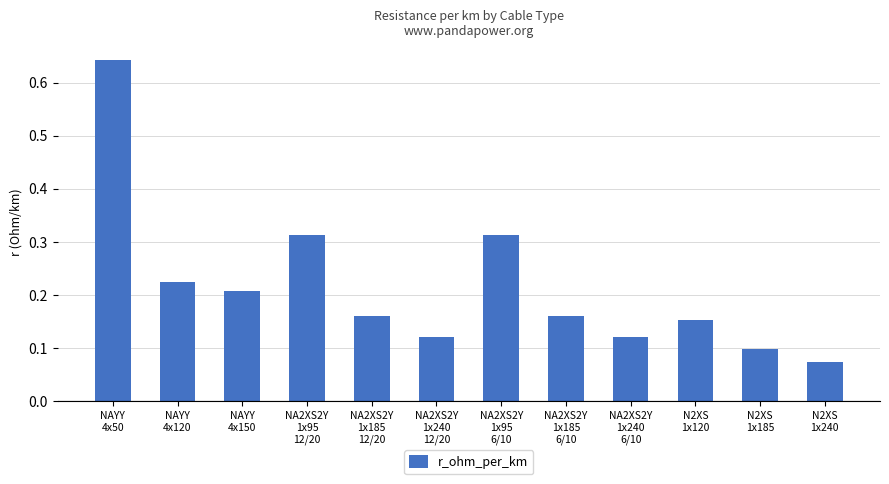

What is the change in value from NA2XS2Y
1x95
12/20 to N2XS
1x120?

-0.2